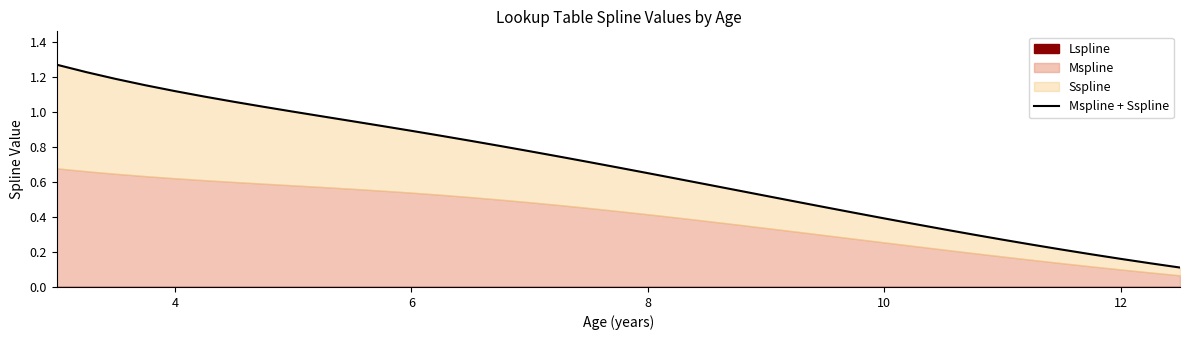

What is the average value?

0.7